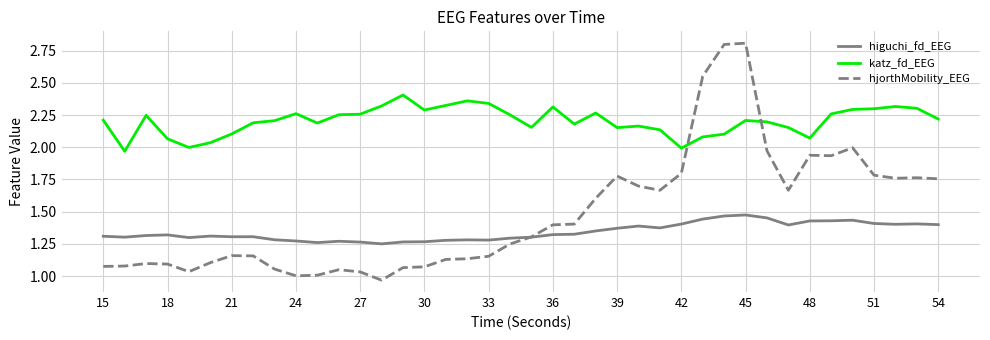

What are all the series names shown in the legend?

higuchi_fd_EEG, katz_fd_EEG, hjorthMobility_EEG